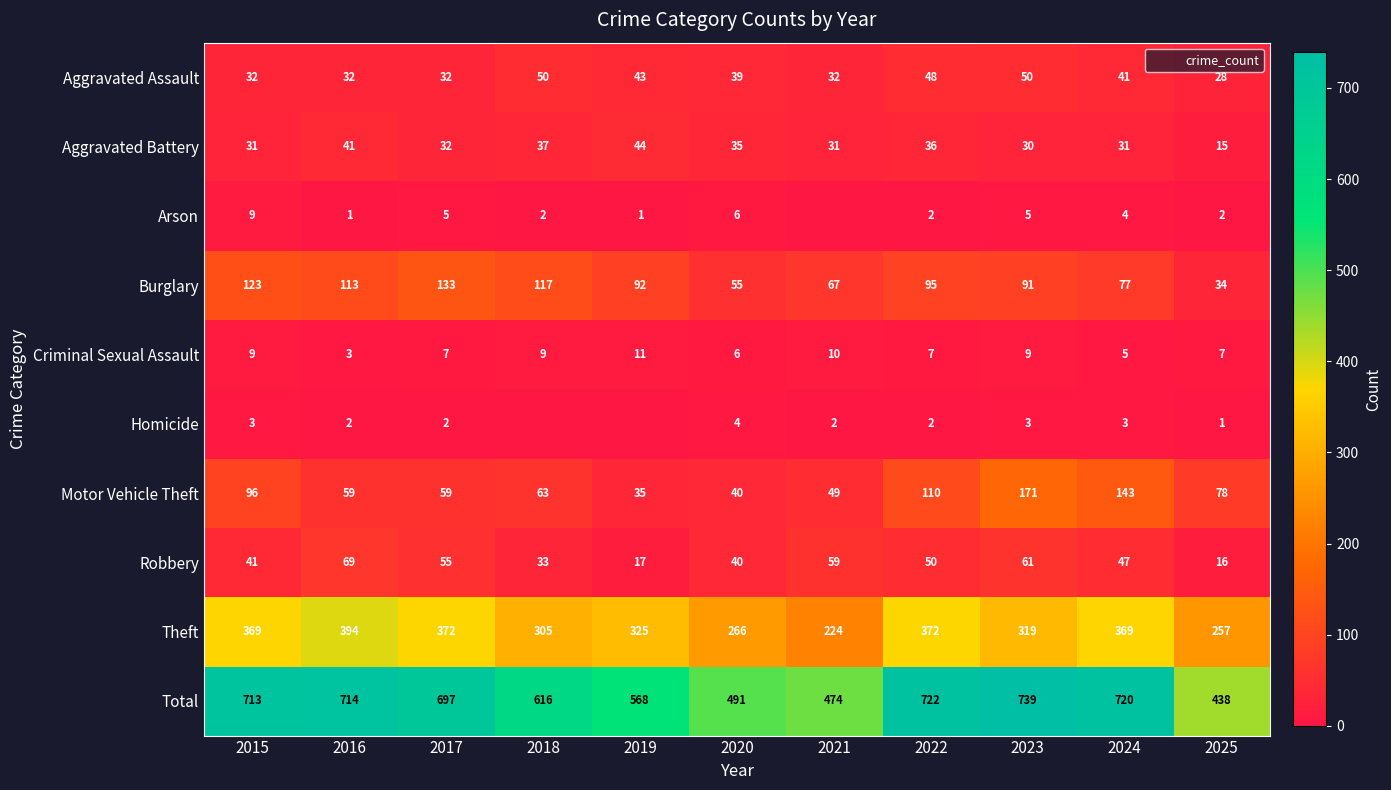

At which category is the sum across all series the highest?

2023